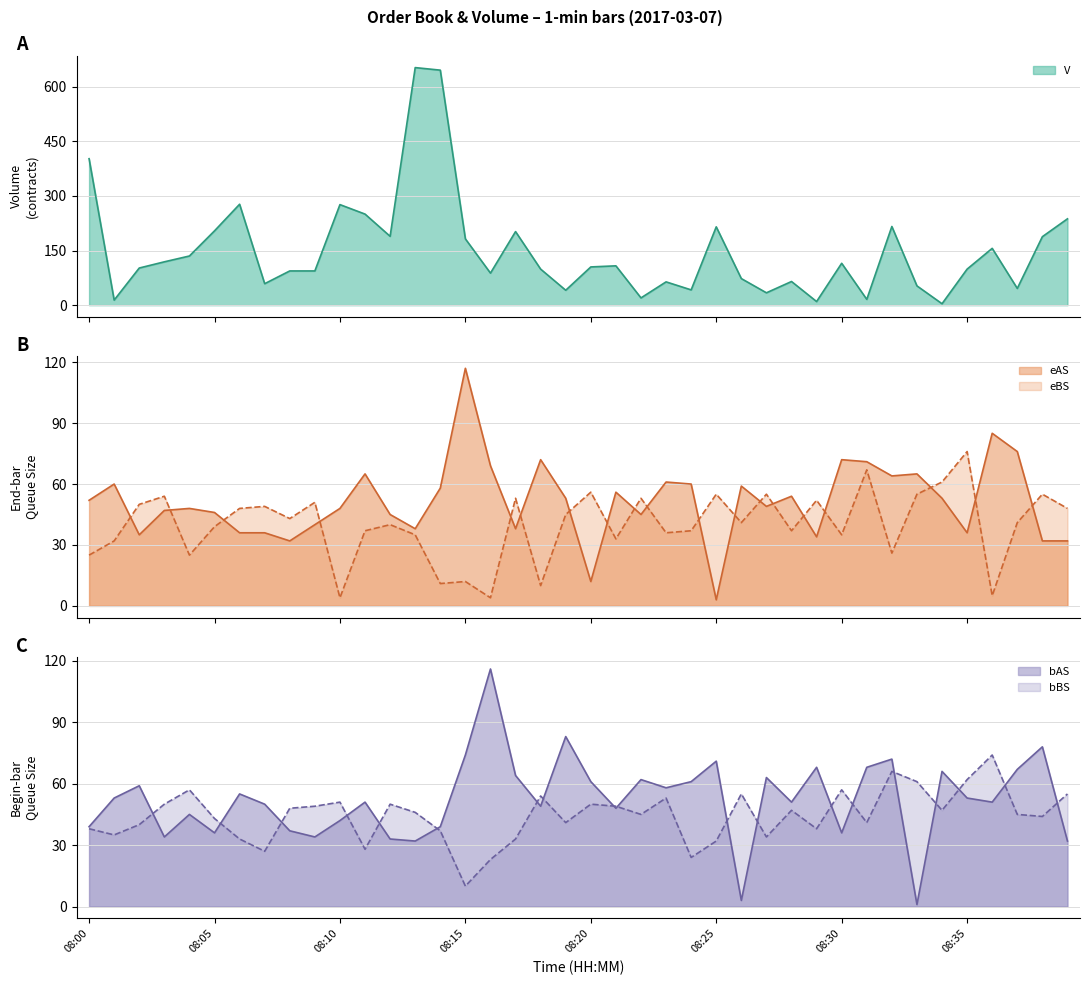

Rank the categories by bBS value from highest to lowest.

08:36, 08:32, 08:35, 08:33, 08:04, 08:30, 08:26, 08:39, 08:18, 08:23, 08:10, 08:03, 08:12, 08:20, 08:09, 08:21, 08:08, 08:28, 08:34, 08:13, 08:22, 08:37, 08:38, 08:05, 08:19, 08:31, 08:02, 08:00, 08:29, 08:14, 08:01, 08:27, 08:06, 08:17, 08:25, 08:11, 08:07, 08:24, 08:16, 08:15